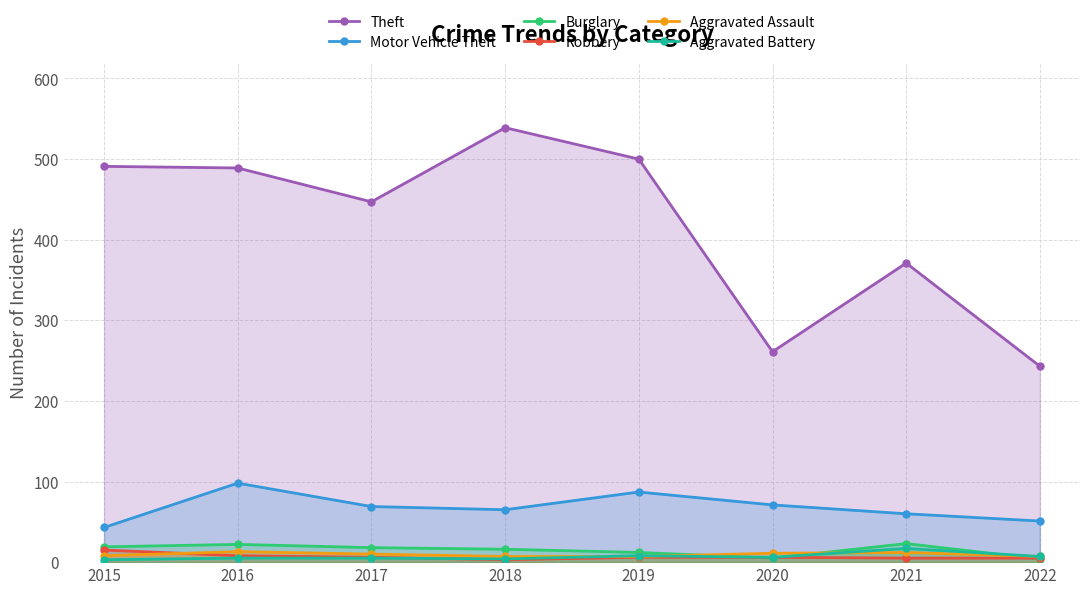

How many lines are shown in the chart?

6